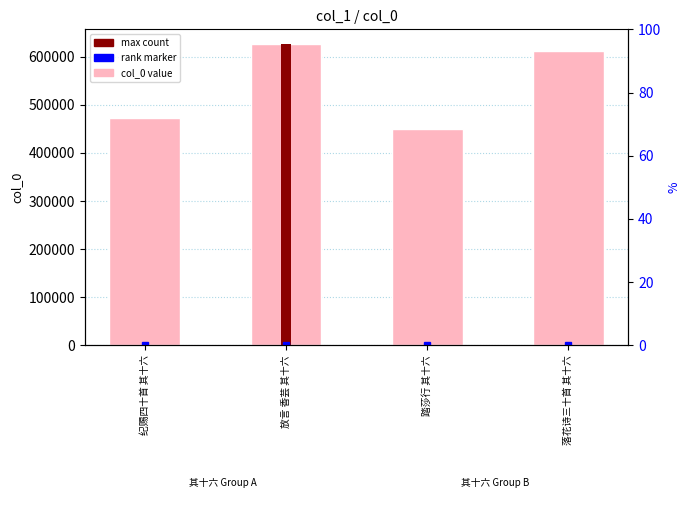

What is the sum of the values at 踏莎行 其十六 and 放言 香芸 其十六?

1076106